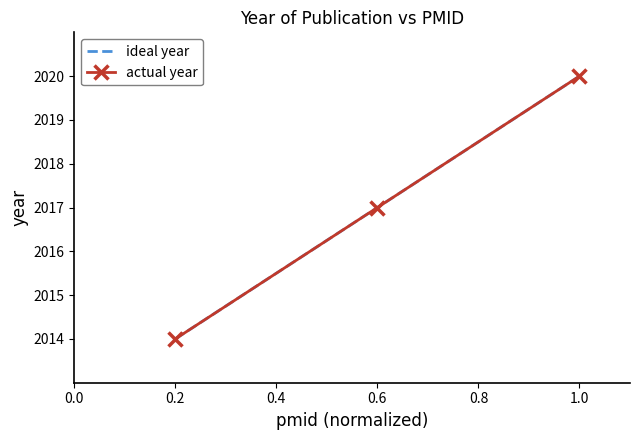

What is the average value of the actual year series?

2017